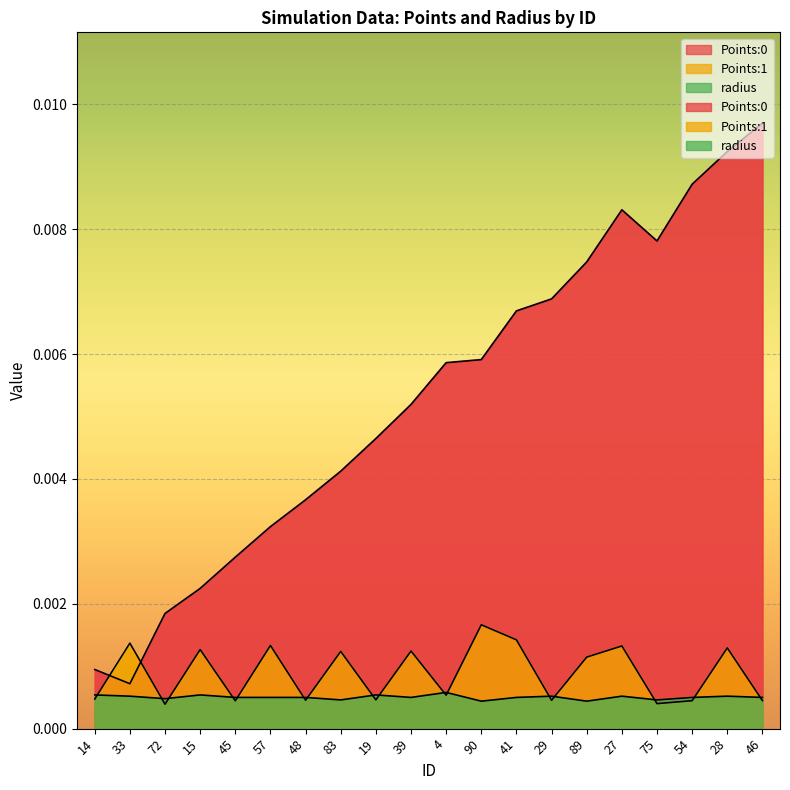

Where is the first local minimum for Points:1?

72